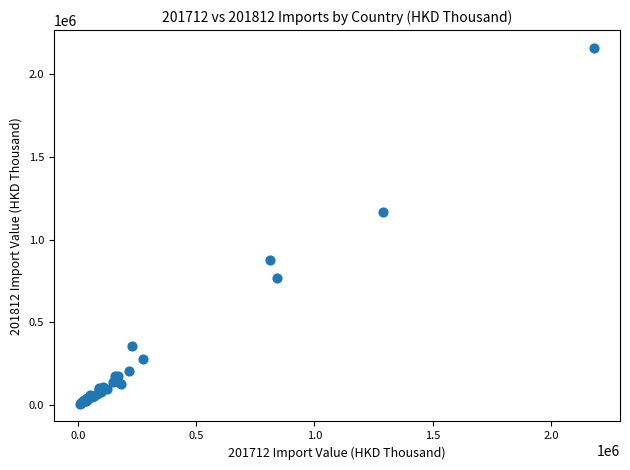

What Y value in the scatter plot is closest to 1083269?

1168396.8